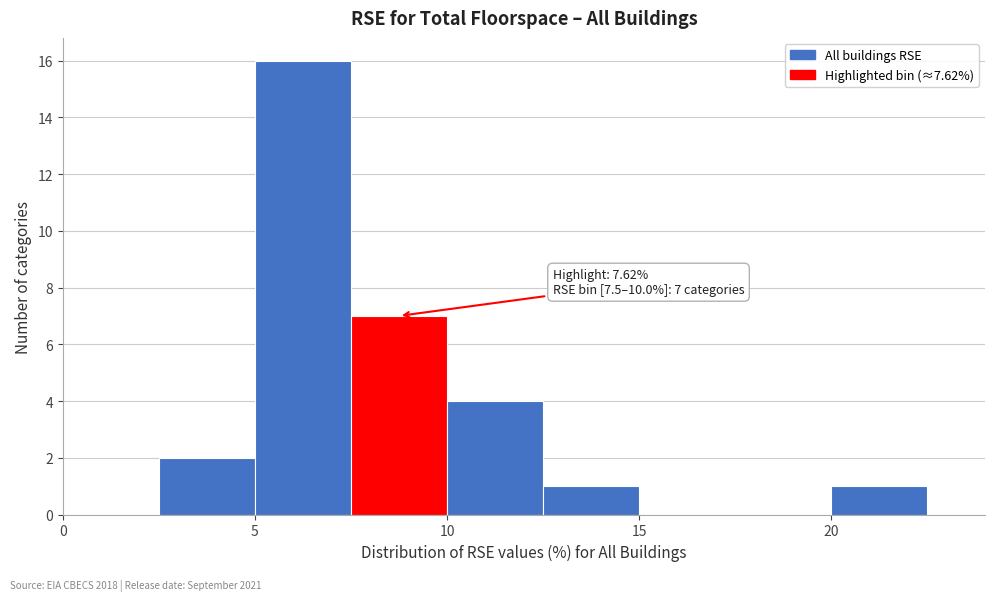

Over which range of the x-axis is the bar tallest?

5.0 to 7.5